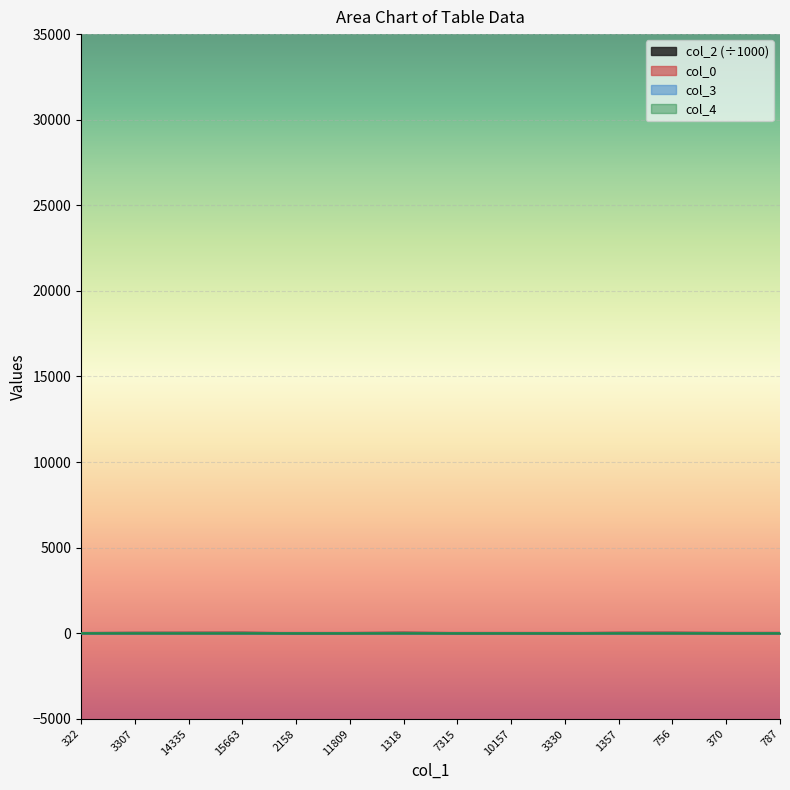

What is the label of the 6th point from the left?

11809